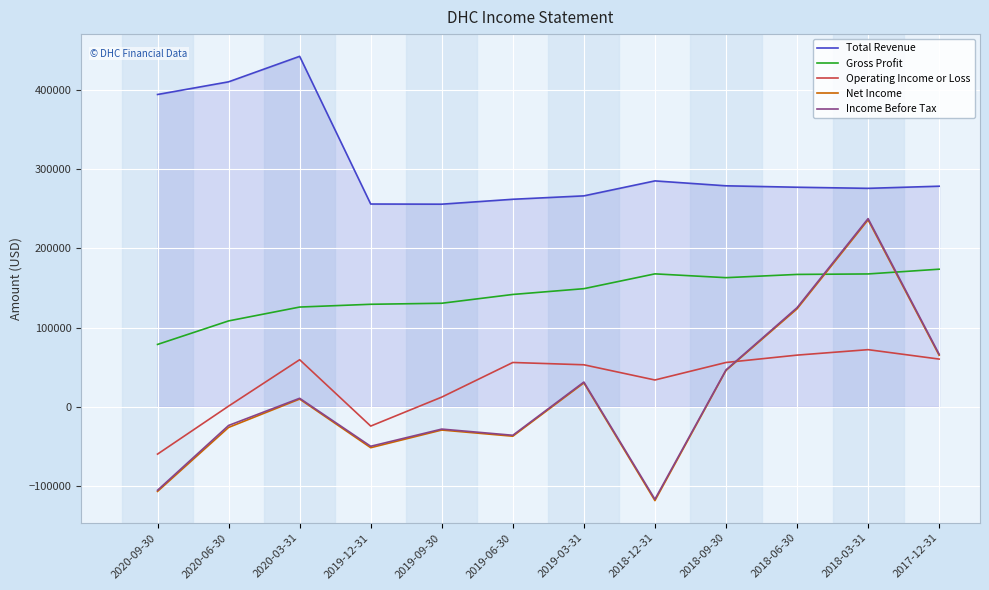

True or false: Net Income and Total Revenue intersect in this chart.

False